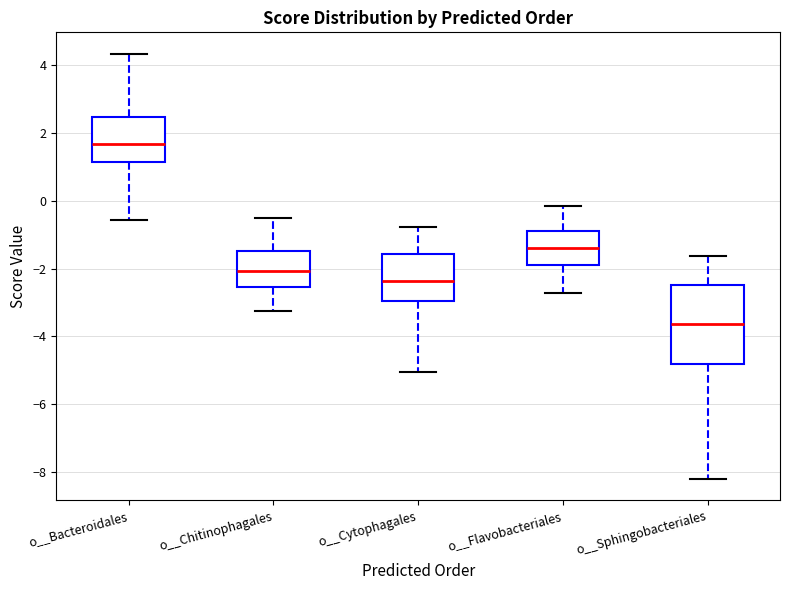

Reading left to right, transcribe this box plot: for each box, give where its median line is, the range the box spans, and where its two whiskers end, as read against the y-axis. The values are not printed on the chart, so give them approximately, as read against the axis.

o__Bacteroidales: median 1.6, box 1.2 to 2.4, whiskers -0.6 to 4.4
o__Chitinophagales: median -2.0, box -2.6 to -1.4, whiskers -3.2 to -0.6
o__Cytophagales: median -2.4, box -3.0 to -1.6, whiskers -5.0 to -0.8
o__Flavobacteriales: median -1.4, box -1.8 to -0.8, whiskers -2.8 to -0.2
o__Sphingobacteriales: median -3.6, box -4.8 to -2.4, whiskers -8.2 to -1.6